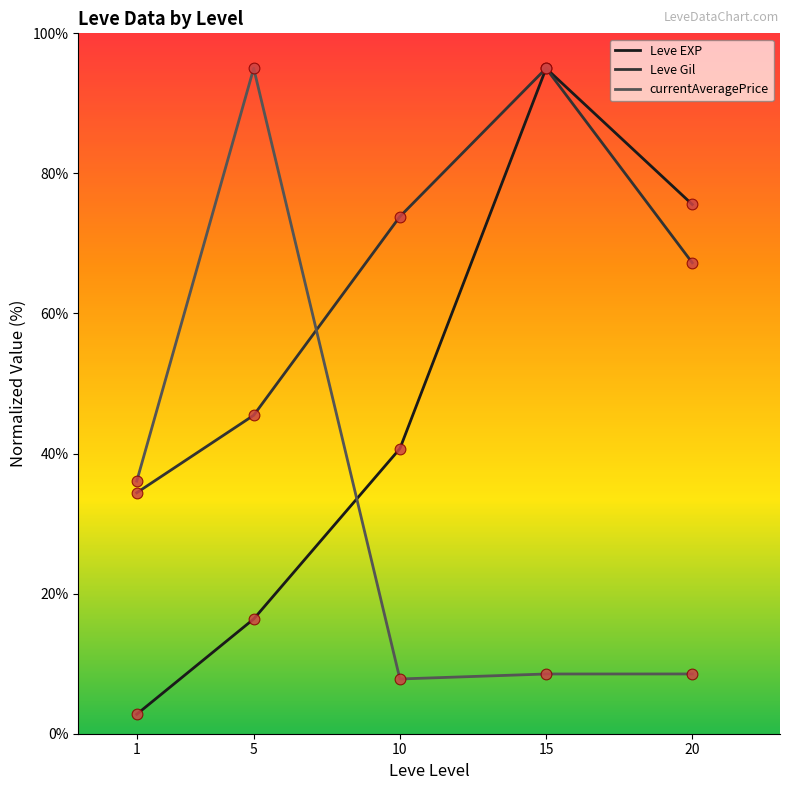

Is the value of Leve Gil at 5 greater than the value of currentAveragePrice at 5?

No